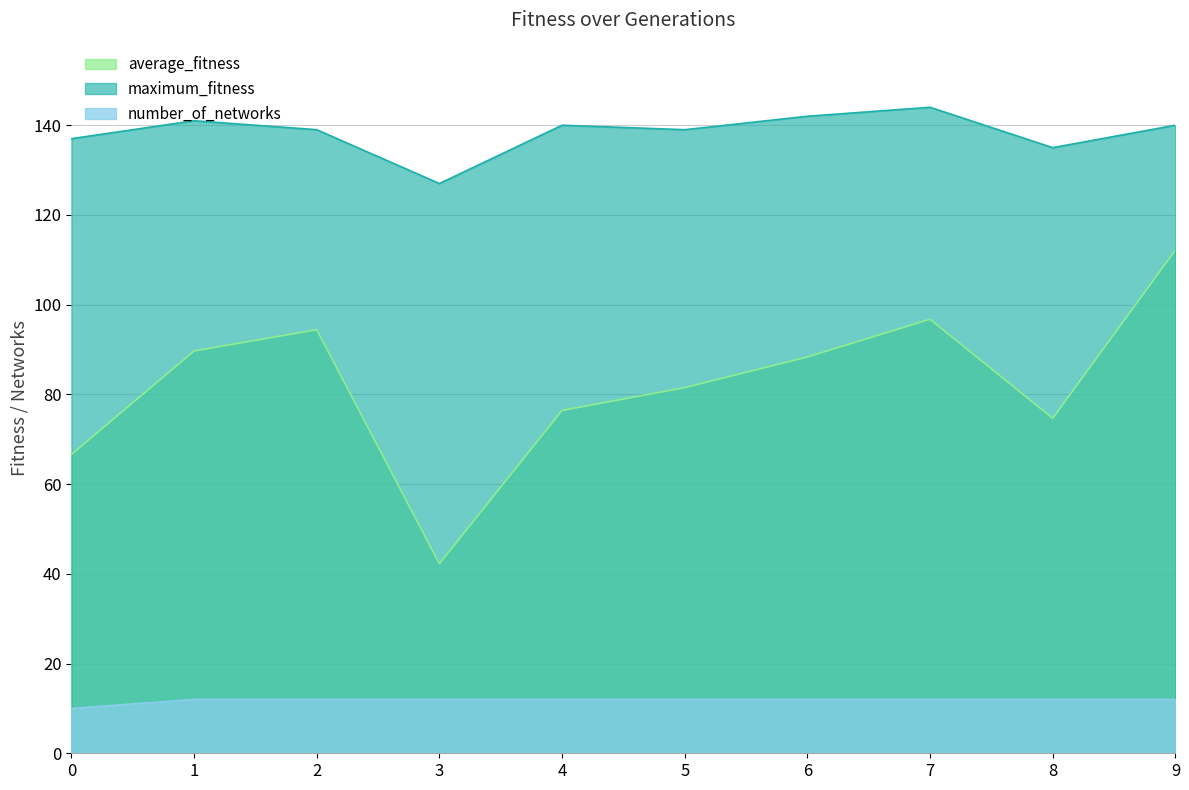

What is the maximum value for average_fitness?

112.2